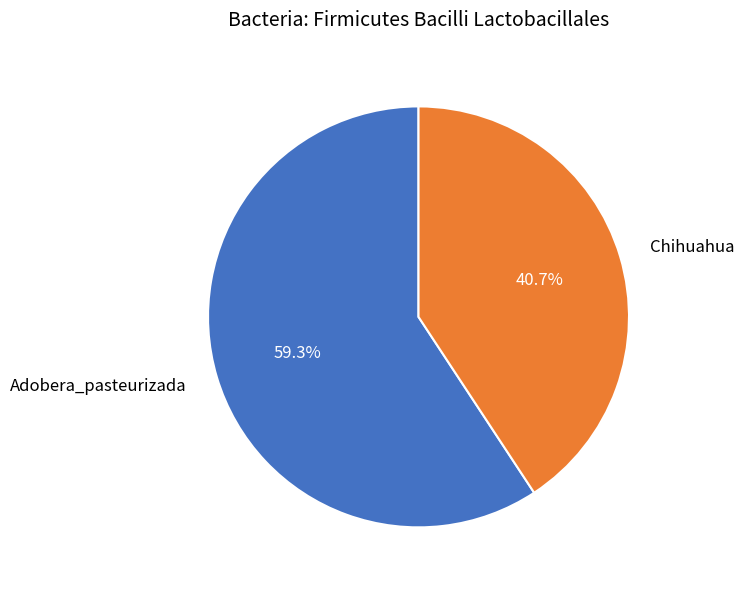

What percentage is NOT represented by Adobera_pasteurizada?

40.7%